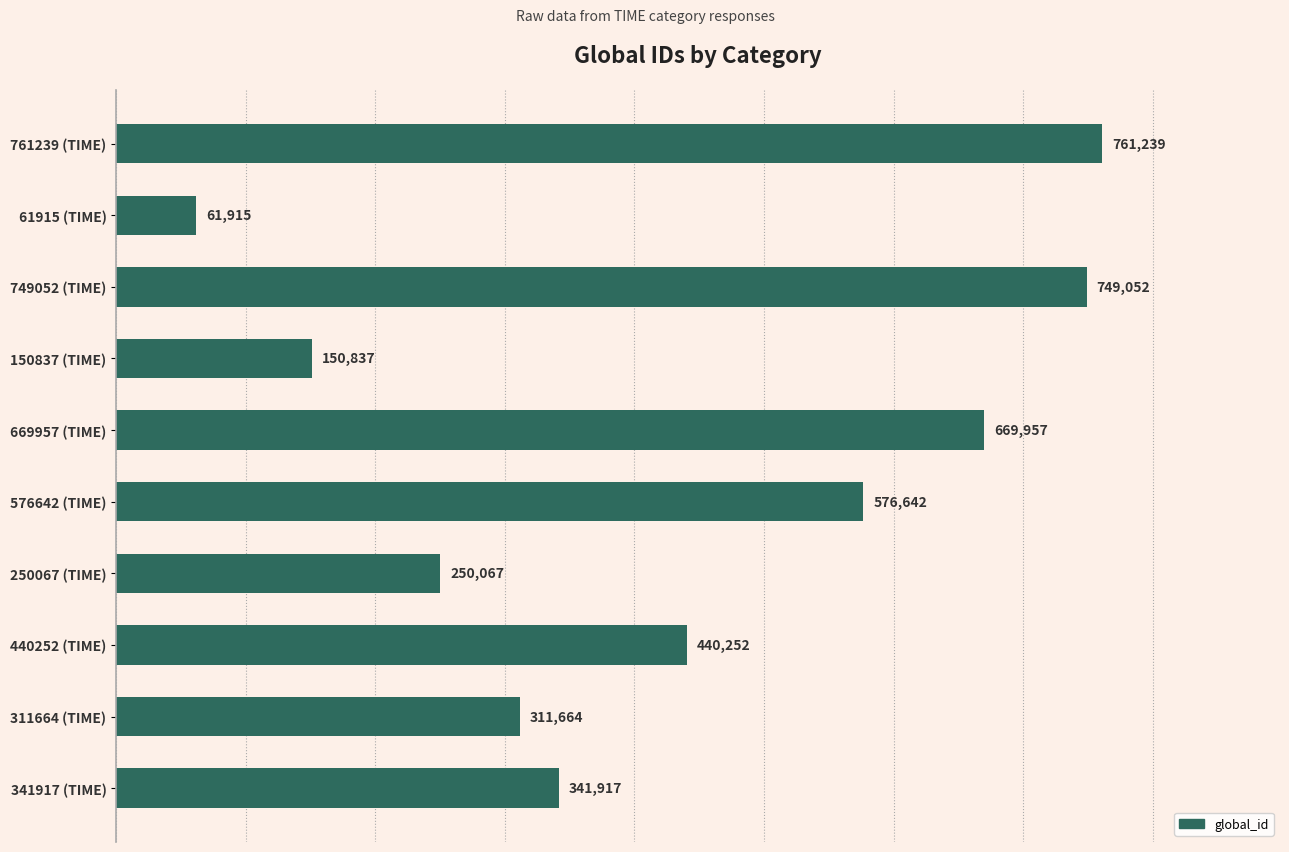

What is the approximate value at 311664 (TIME)?

311664